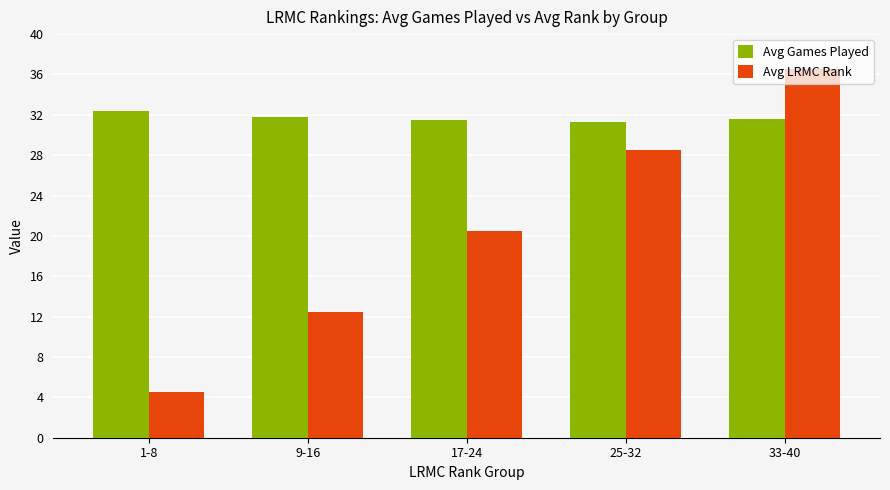

What are all the series names shown in the legend?

Avg Games Played, Avg LRMC Rank